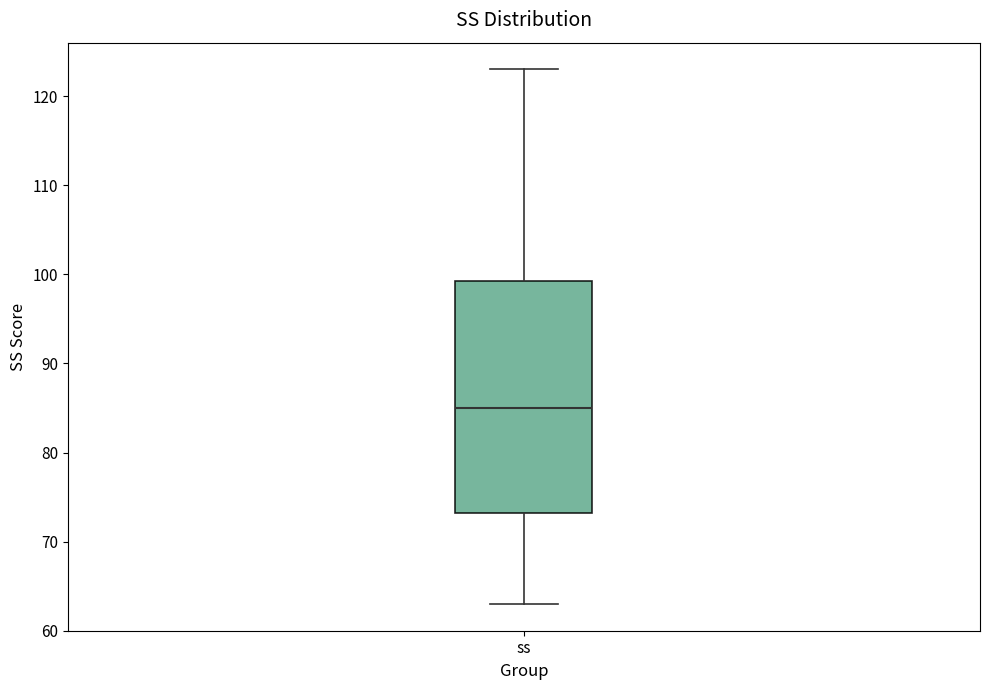

Where does the upper whisker of the box for ss end on the y-axis? The values are not printed on the chart, so give them approximately, as read against the axis.

123